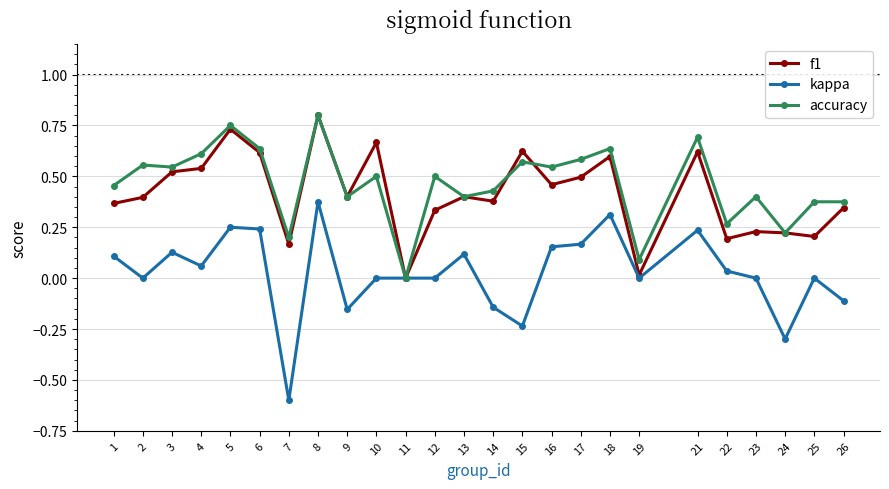

The accuracy series shows 0.4 at 23. True or false?

True